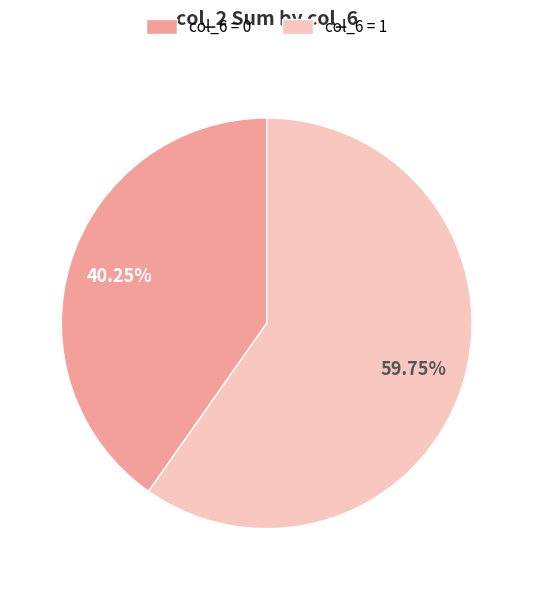

Rank the categories by value from lowest to highest.

col_6 = 0, col_6 = 1